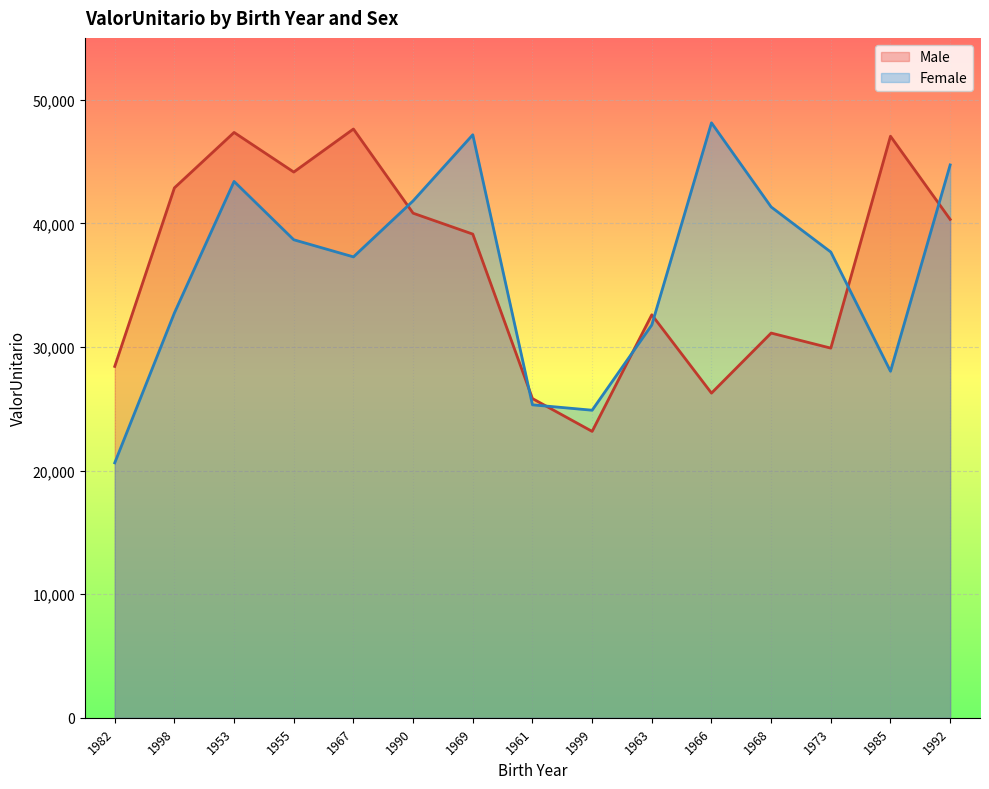

What are all the series names shown in the legend?

Male, Female